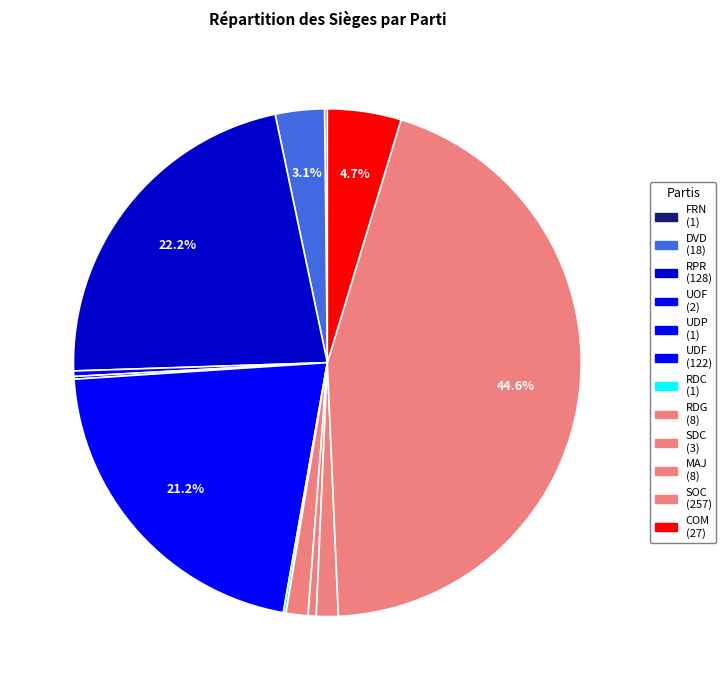

To the nearest percent, what percentage of the pie is RDG?

1%